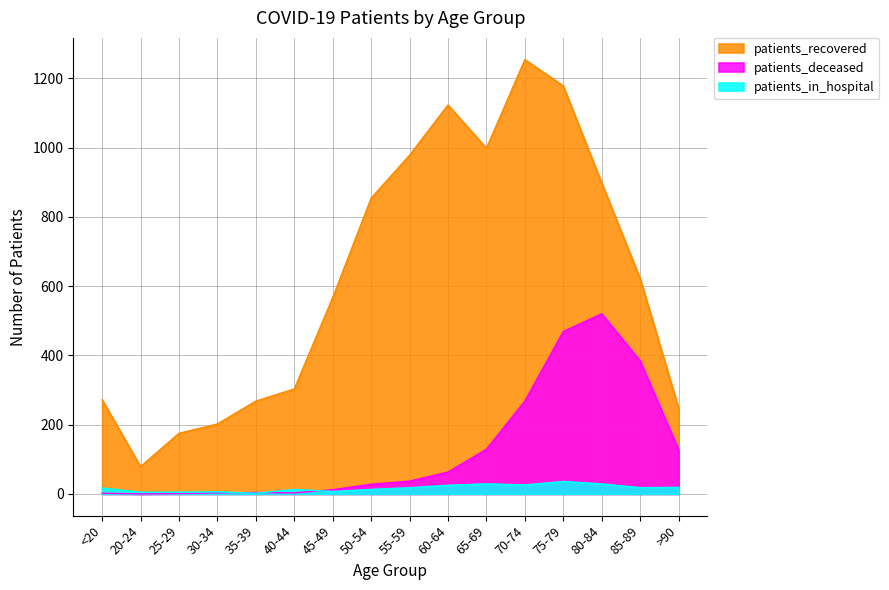

What is the value of the patients_in_hospital point at the 11th from the left?

29